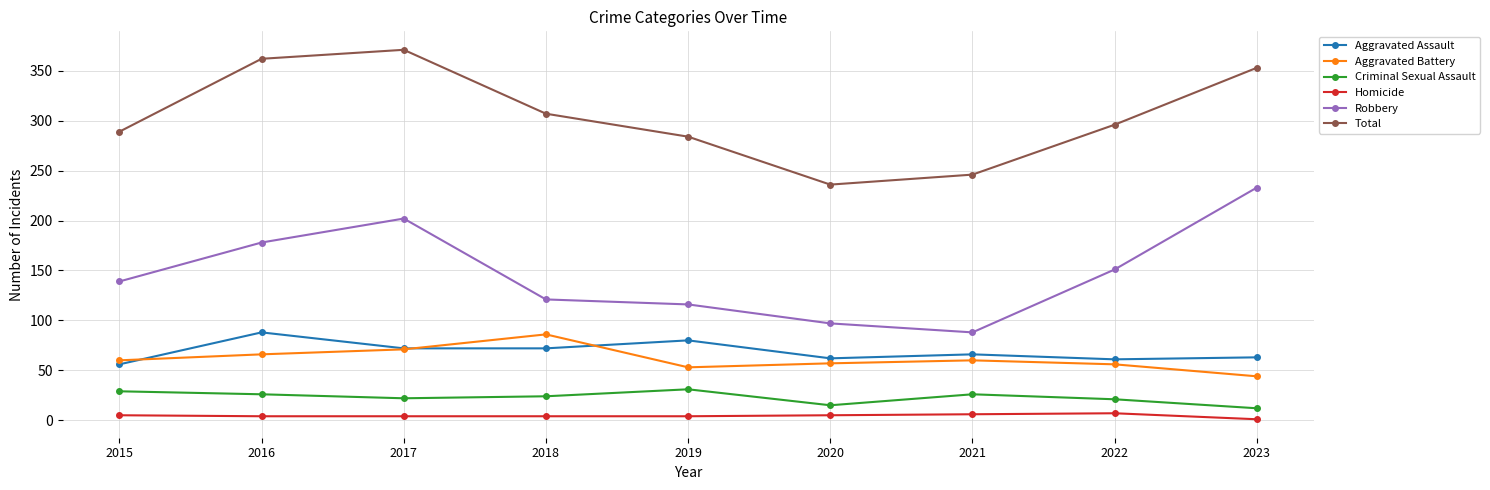

The Total series shows 362 at 2016. True or false?

True